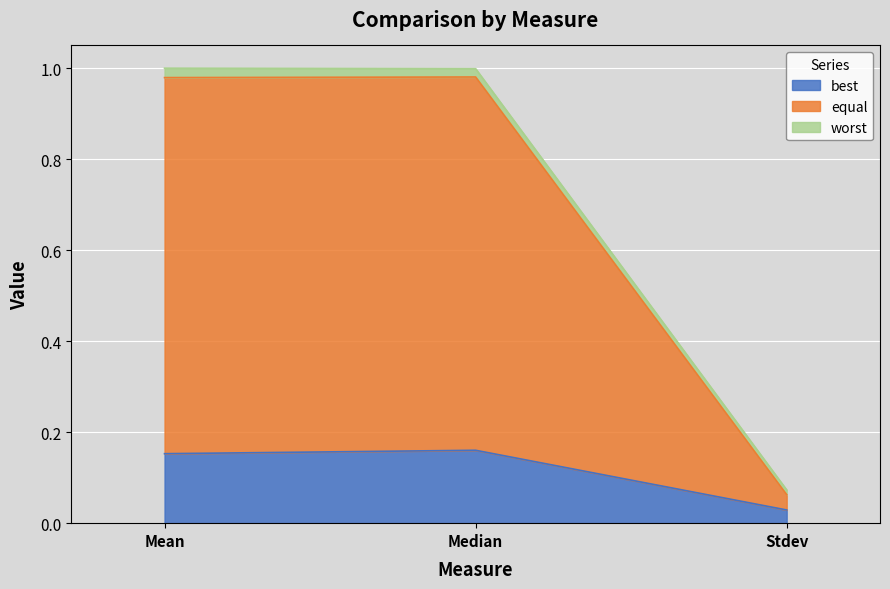

Which category has the lowest value in the best series?

Stdev